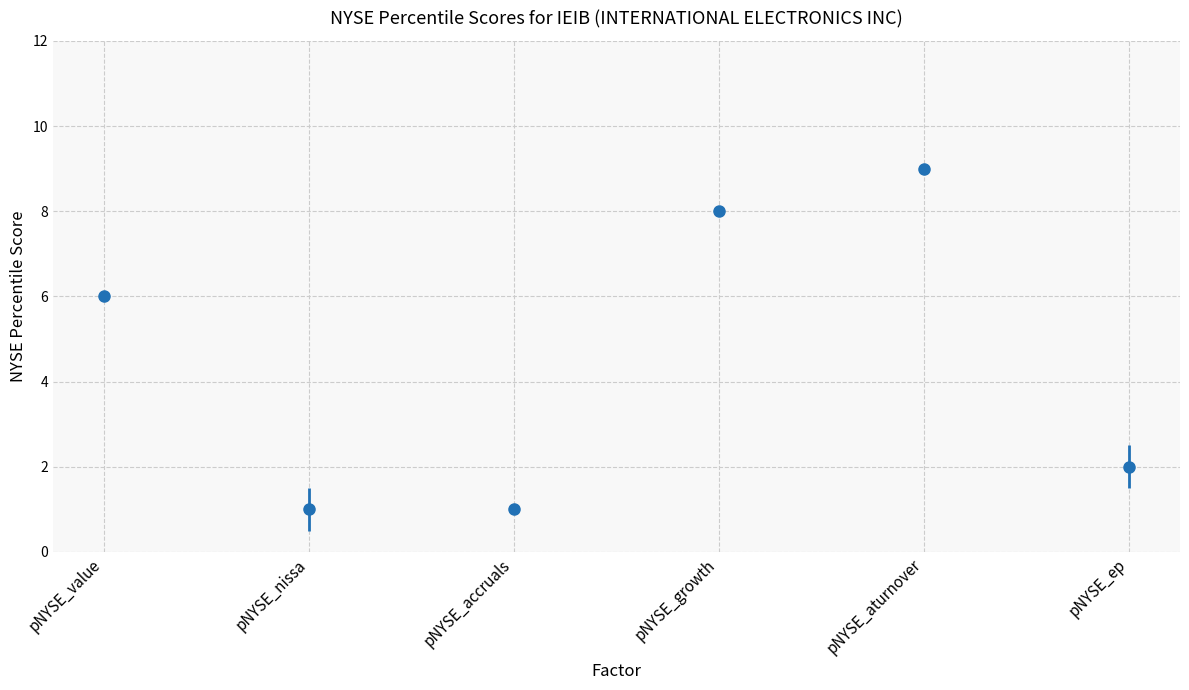

Is it true that the value at pNYSE_growth is 8?

True